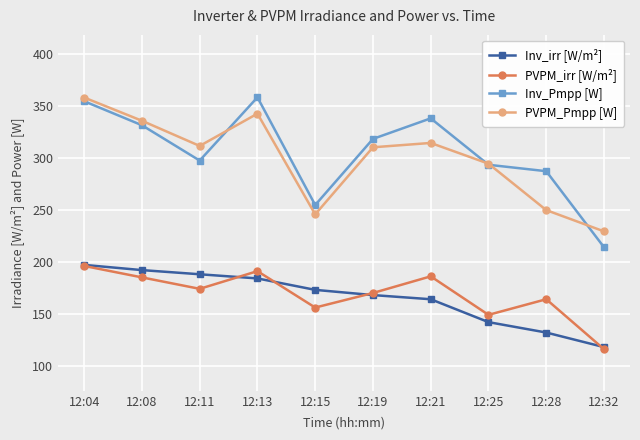

What is the difference between the maximum and minimum values in the PVPM_irr [W/m²] series?

80.0